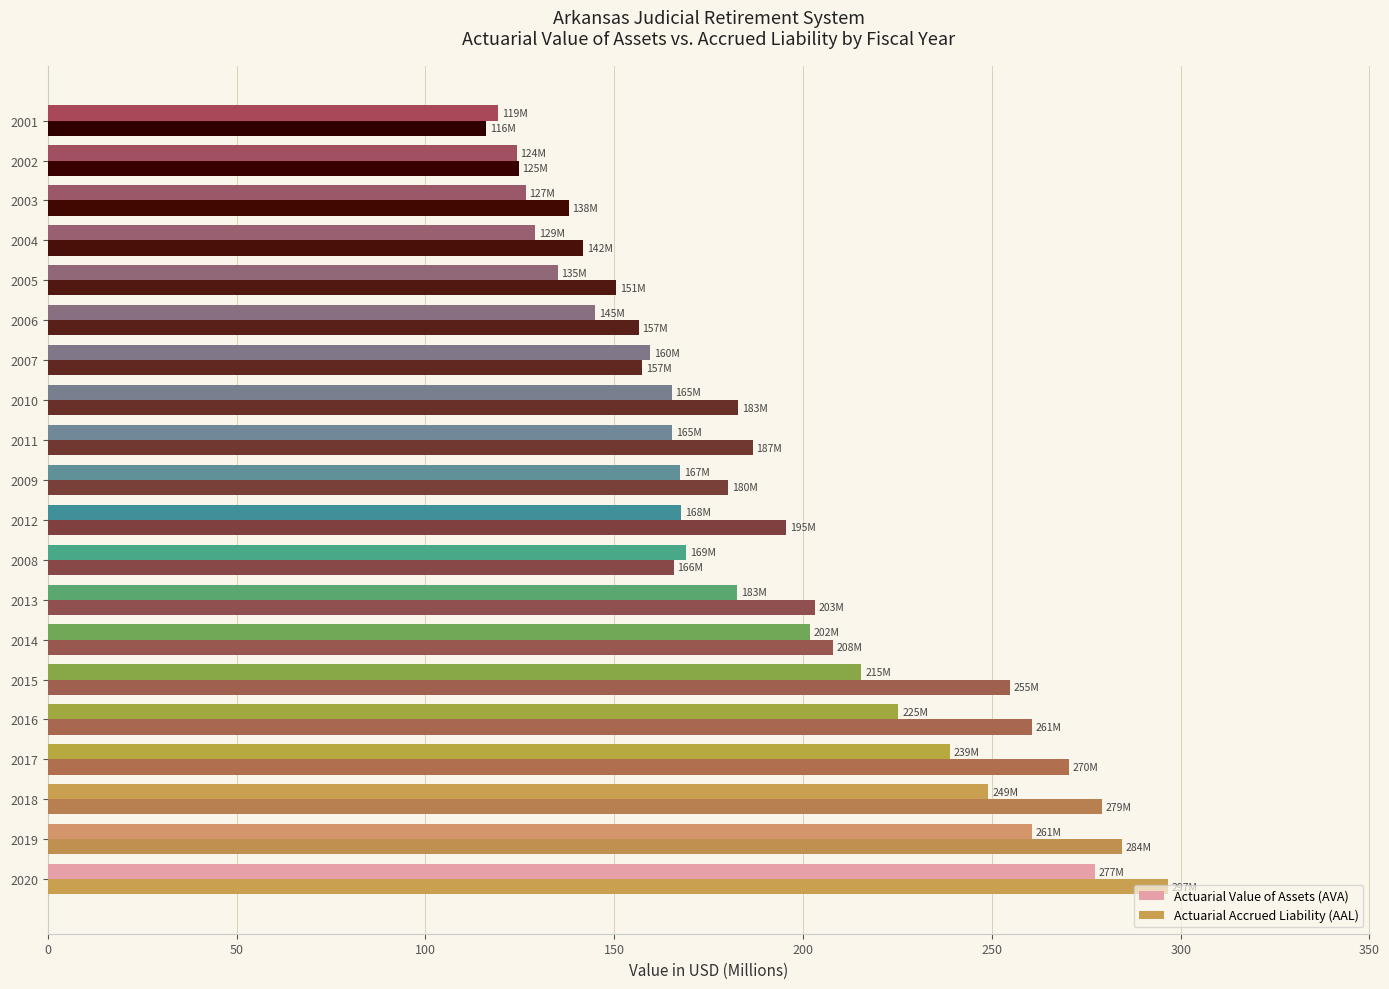

How many data points in Actuarial Accrued Liability (AAL) are less than 186?

10